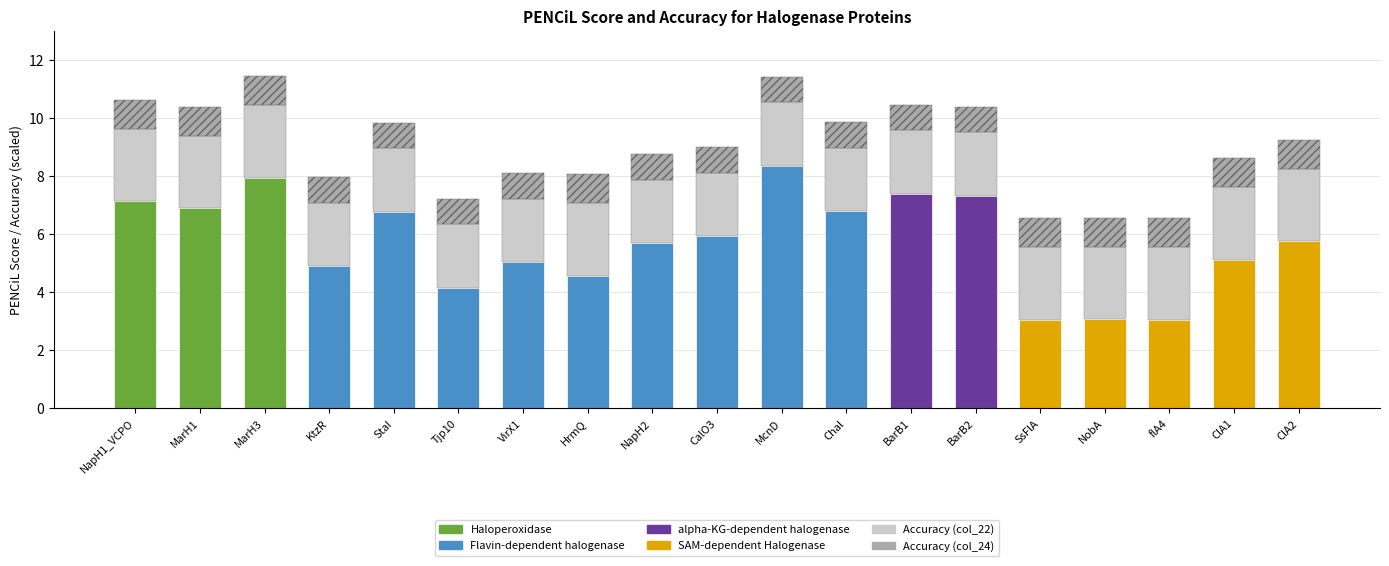

Is it true that col_24_acc equals 0.9 at BarB1?

True